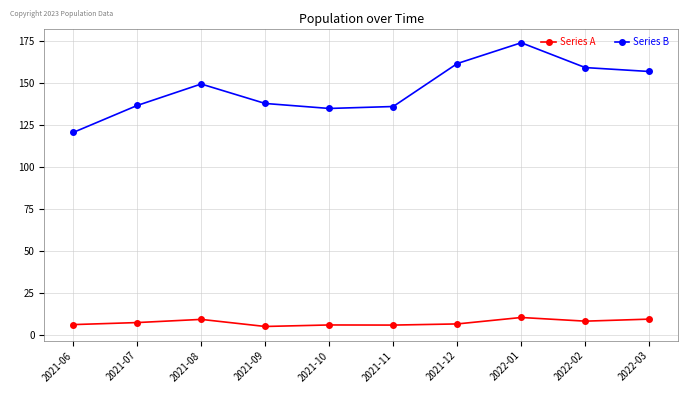

Is it true that Series A equals 6.0 at 2021-11?

True